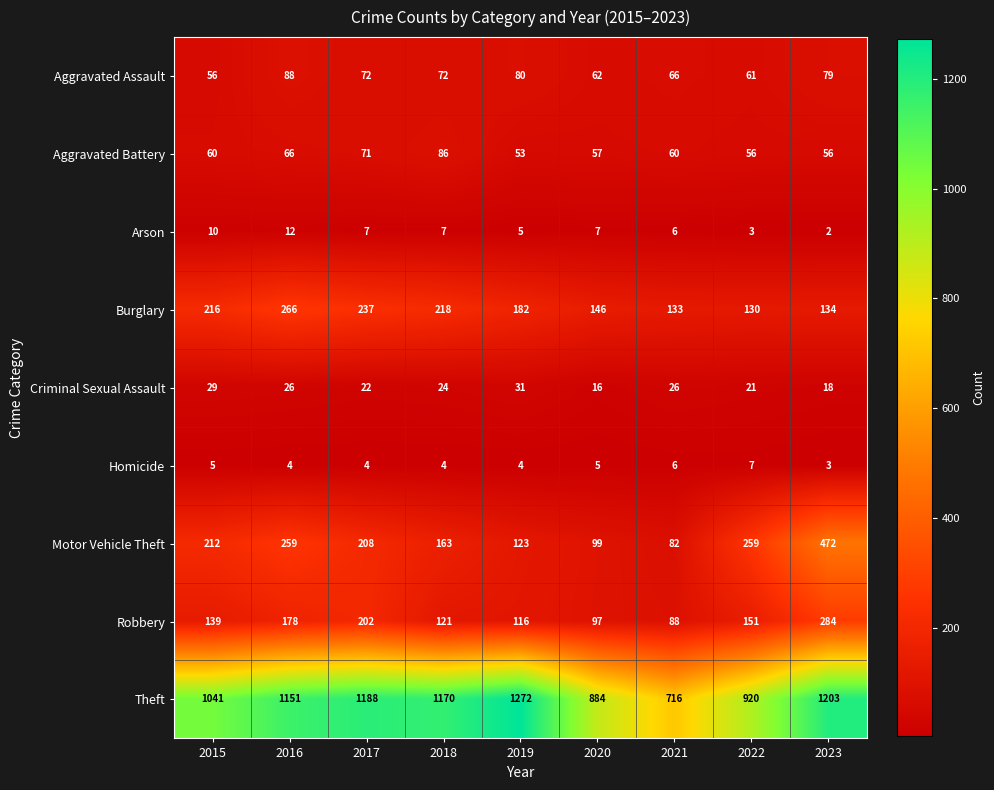

What is the average value of the Arson series?

7